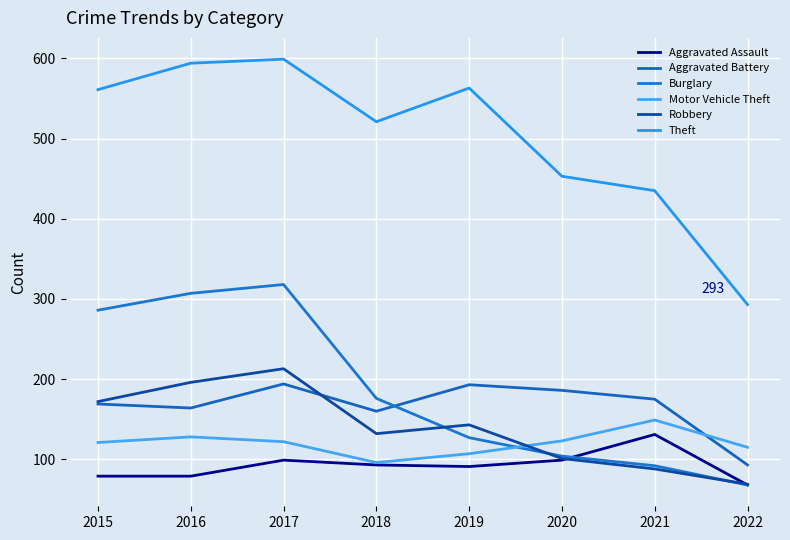

How many lines are shown in the chart?

6